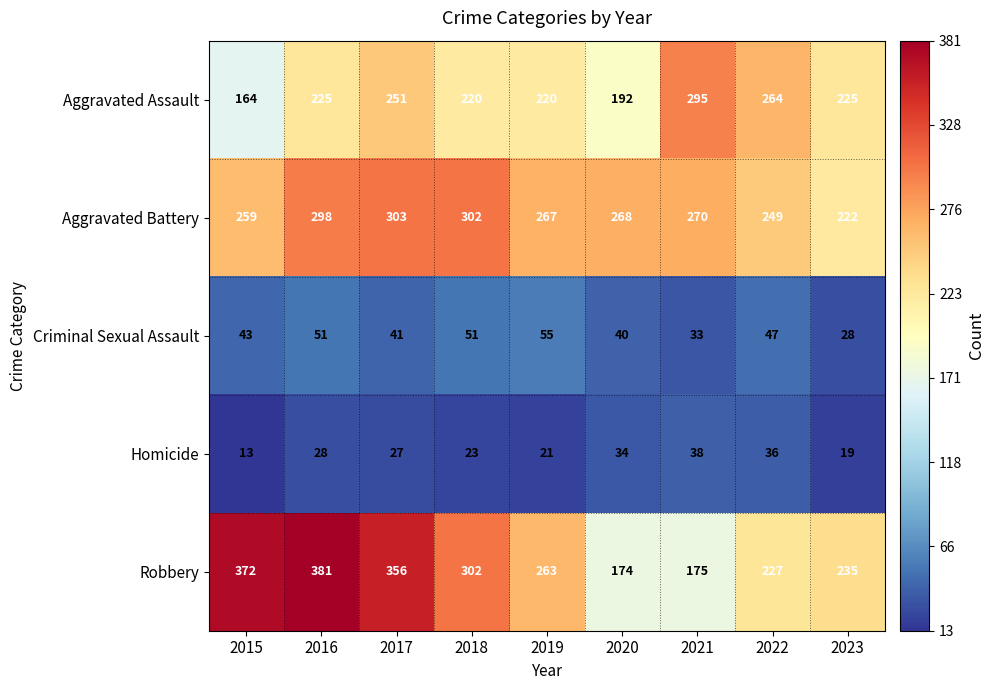

At which label does Aggravated Battery first exceed 268?

2016